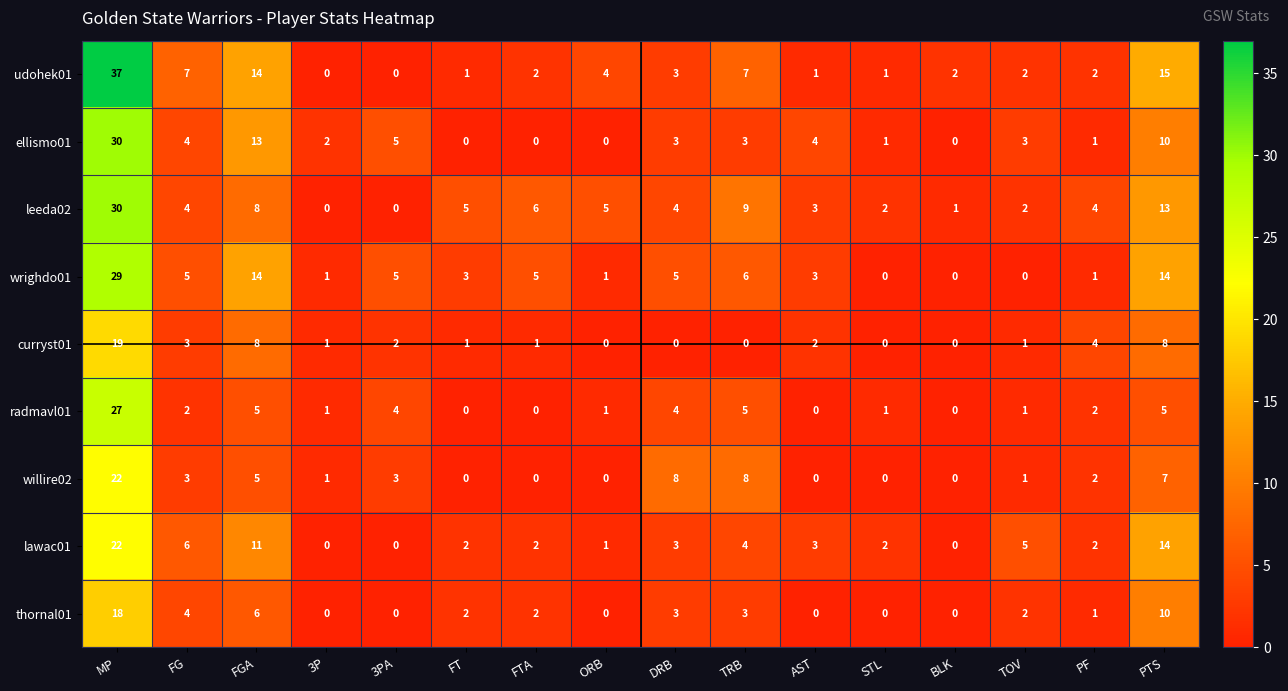

What is the sum of all ellismo01 values?

79